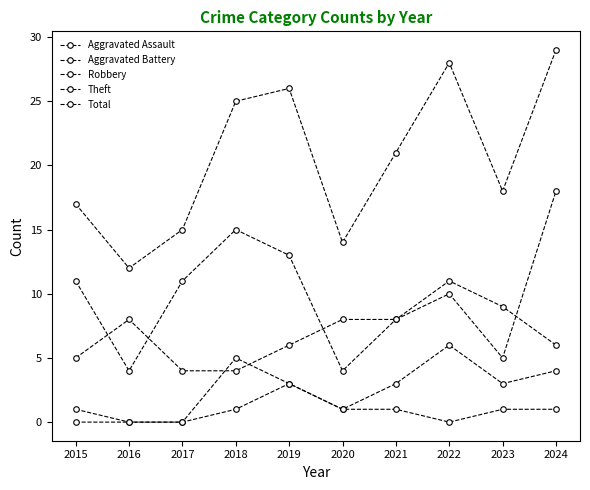

What is the difference between the highest and lowest values at 2024?

28